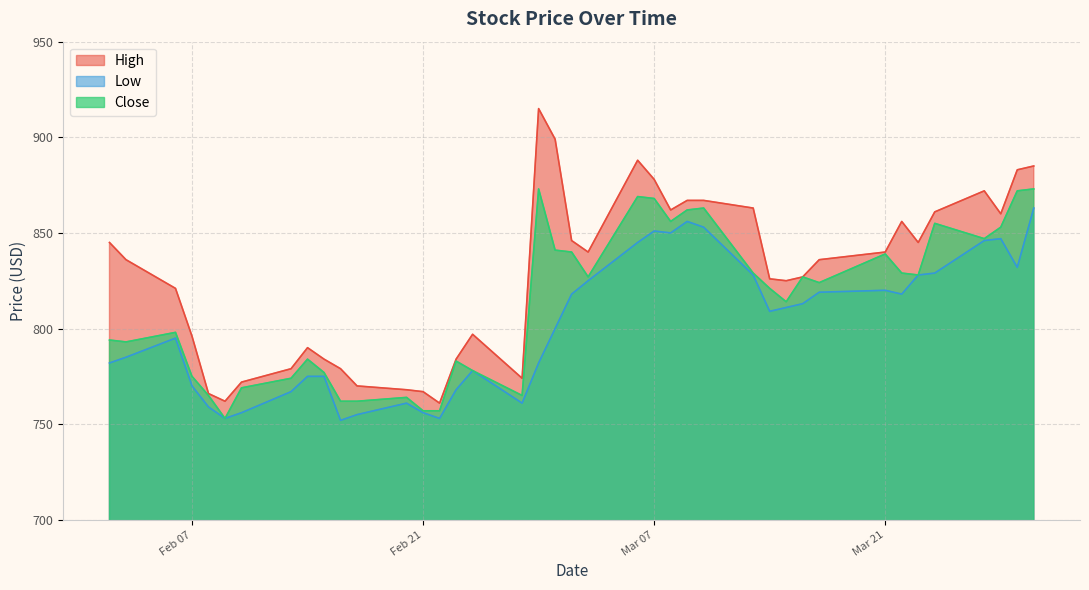

List the series in order of their peak value, highest first.

High, Close, Low